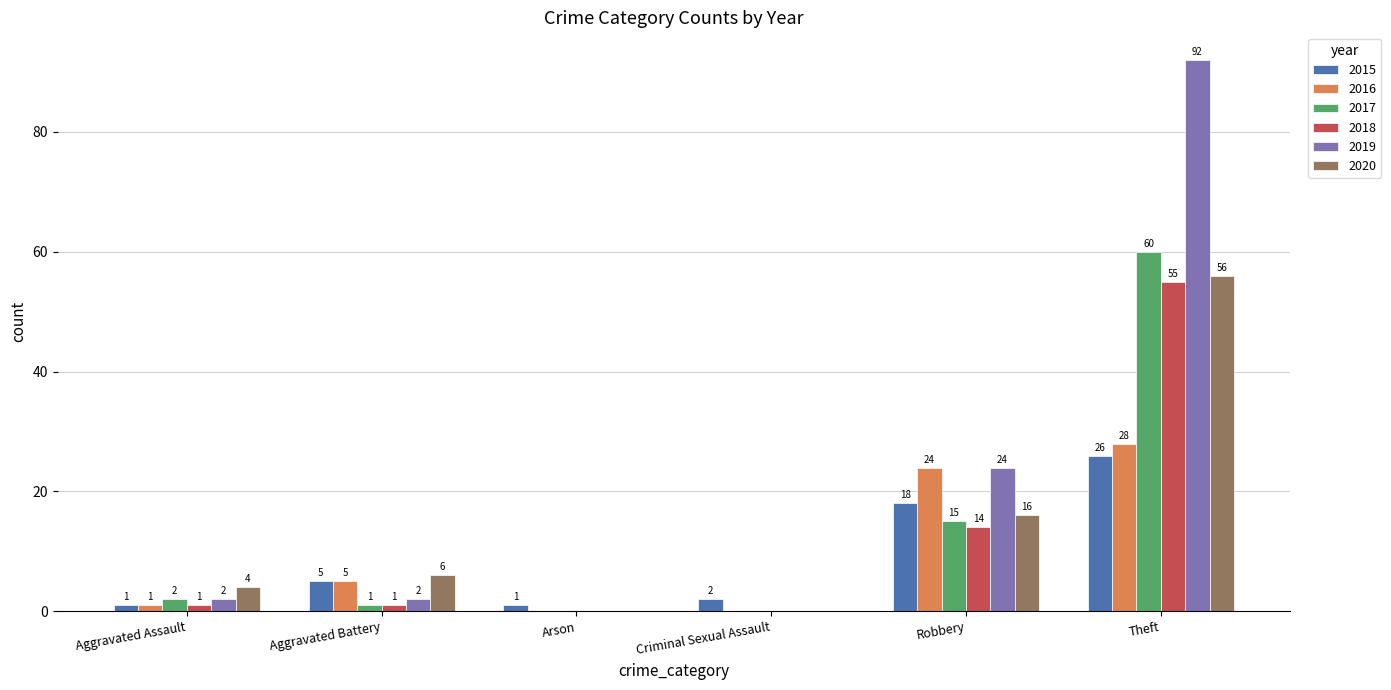

What is the difference between the 2017 values at Aggravated Battery and Theft?

59